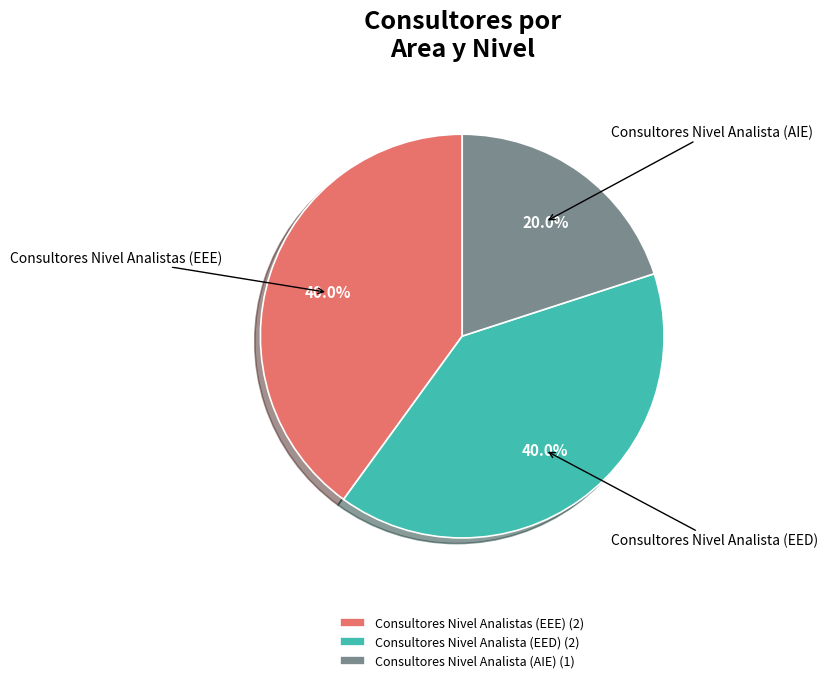

To the nearest percent, what is the average slice percentage?

33%